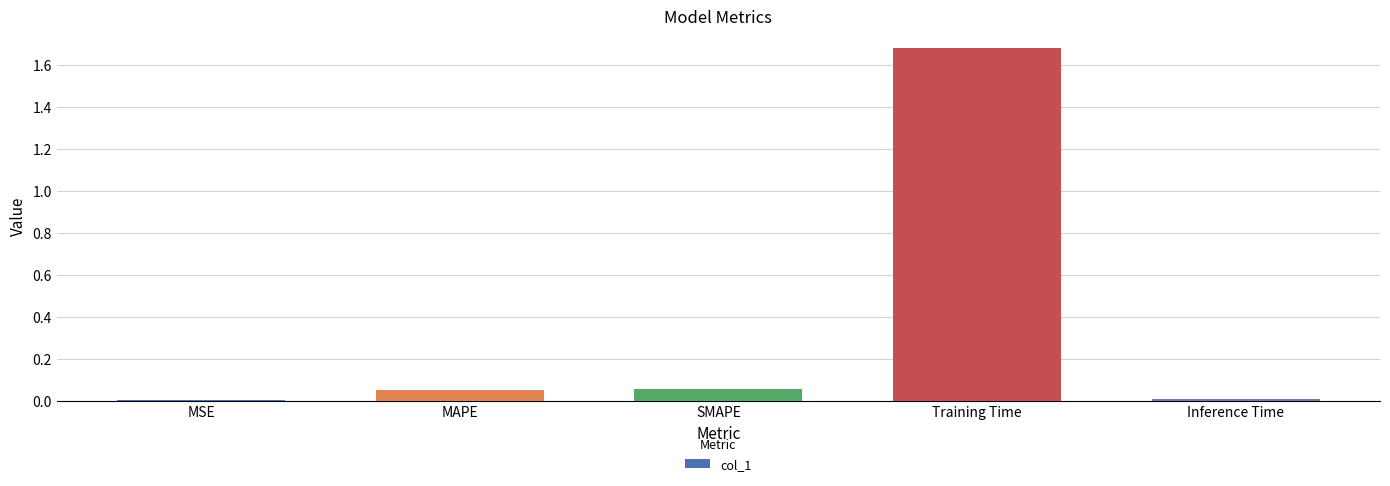

Are the bars horizontal?

No